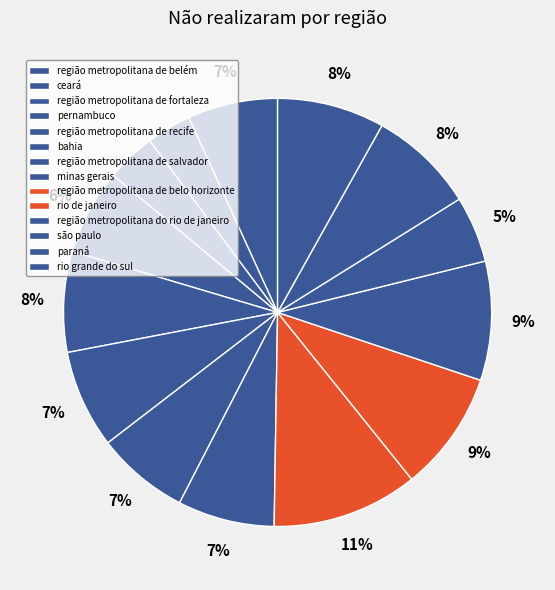

Is it true that rio de janeiro is 9% of the pie?

True